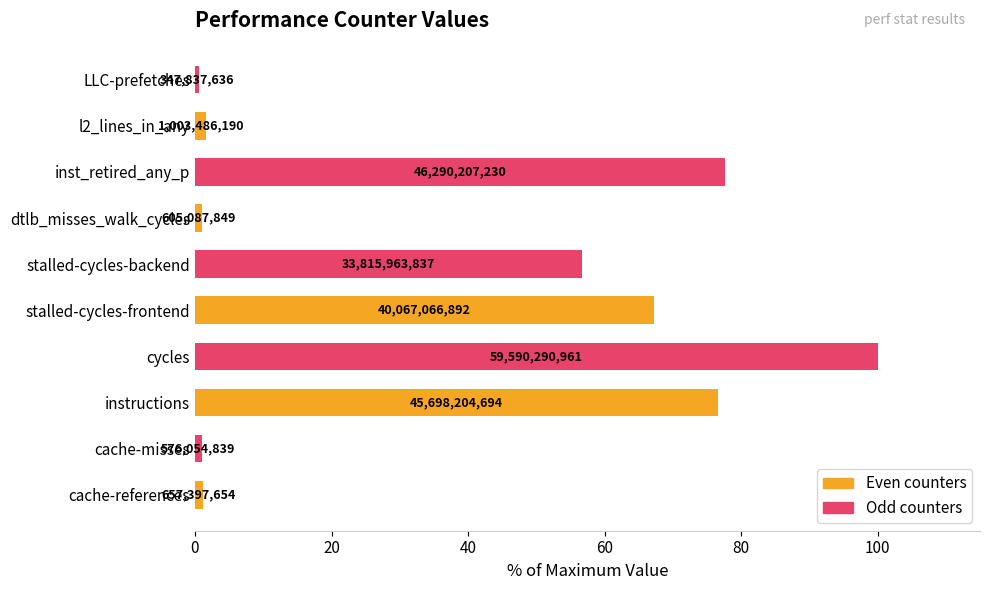

Are the bars grouped side by side (vs. stacked)?

No